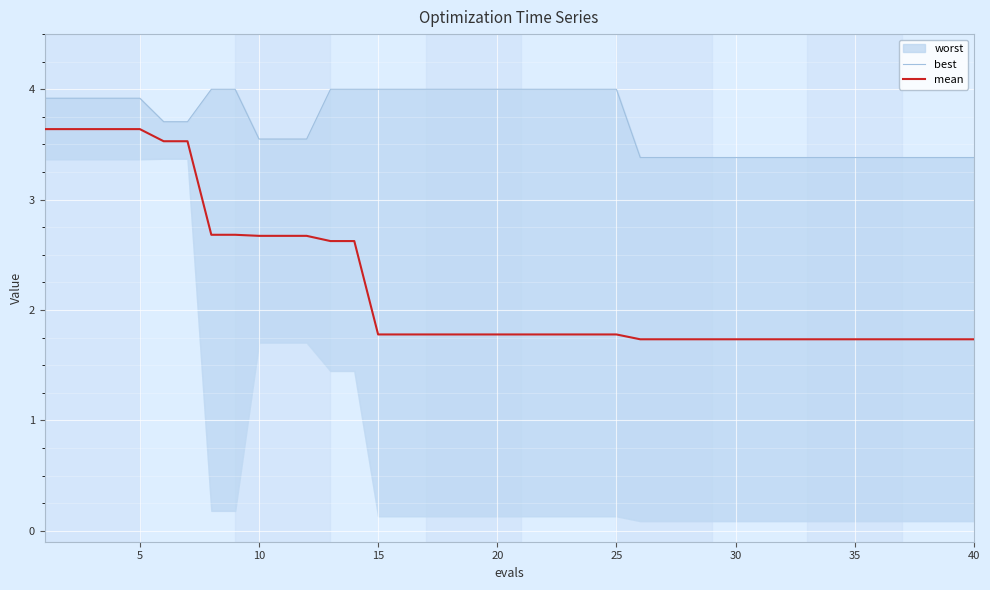

Is it true that mean equals 1.7 at 30?

True